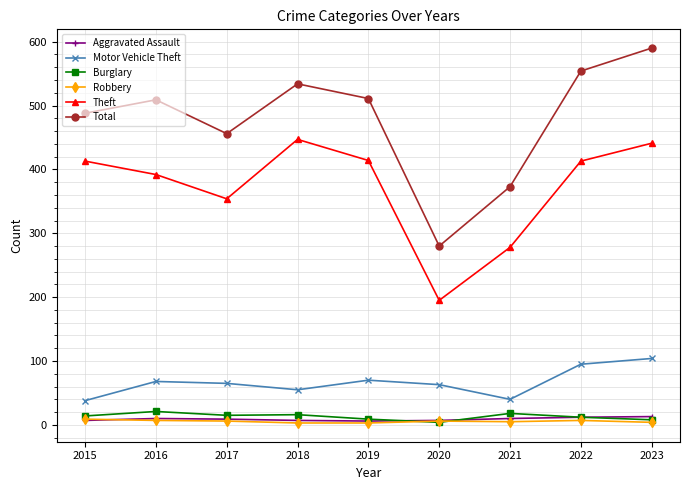

True or false: Aggravated Assault and Total cross at least once.

False